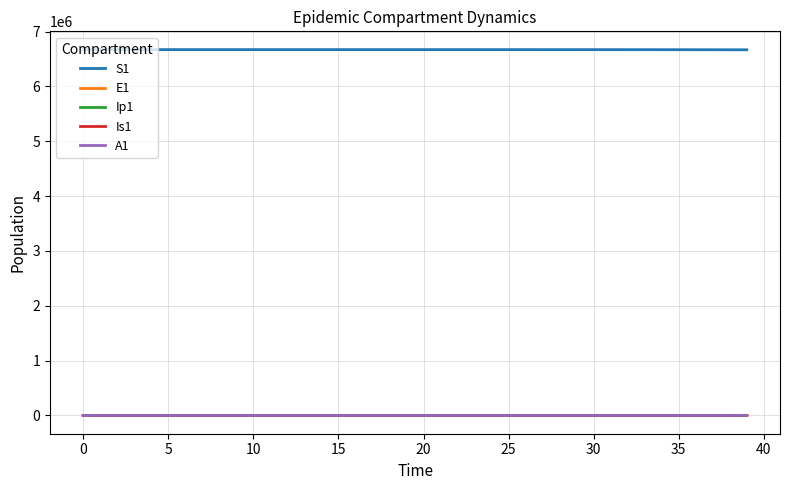

What is the greatest value displayed?

6671082.0